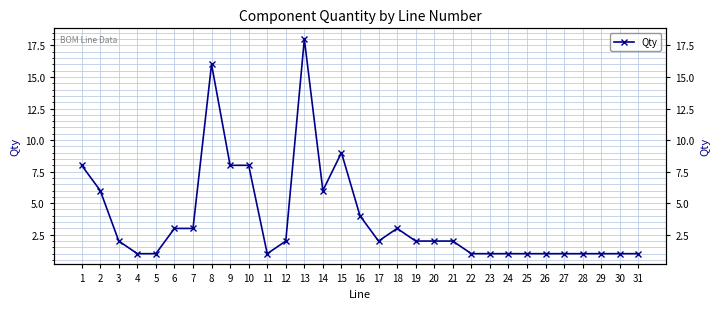

Reading right to left, what are all the values shown in this chart?

31=1	30=1	29=1	28=1	27=1	26=1	25=1	24=1	23=1	22=1	21=2	20=2	19=2	18=3	17=2	16=4	15=9	14=6	13=18	12=2	11=1	10=8	9=8	8=16	7=3	6=3	5=1	4=1	3=2	2=6	1=8